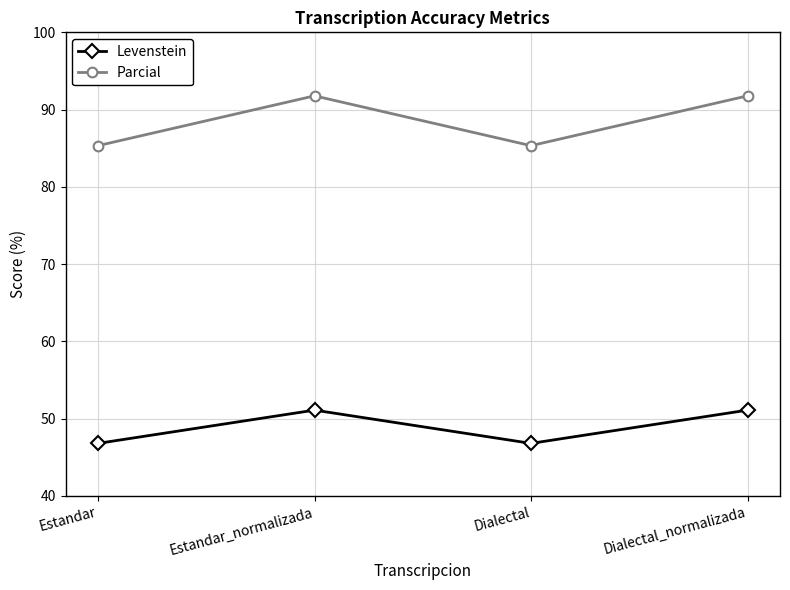

True or false: Levenstein has more than 1 points higher than both neighbors.

False